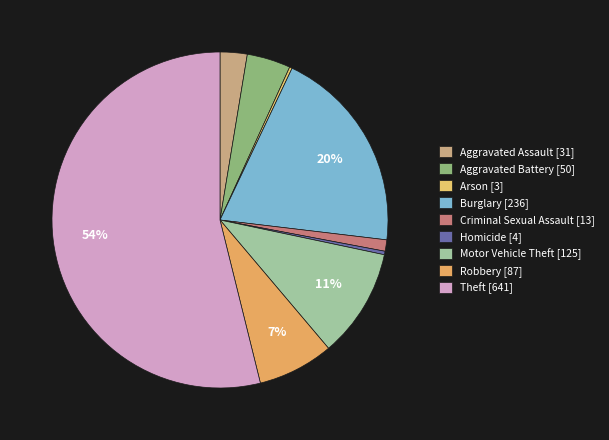

Count the number of slices in the pie.

9